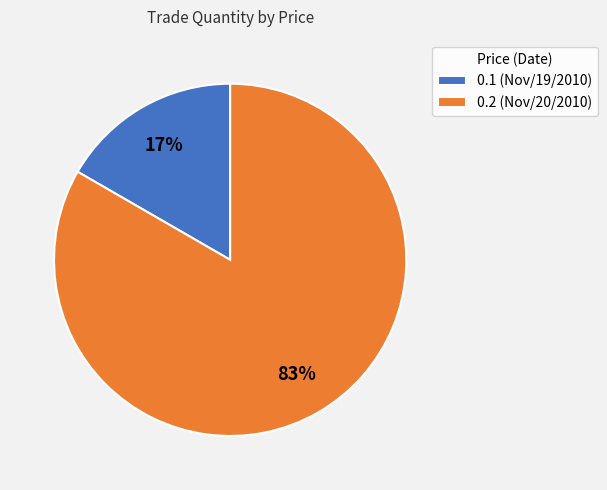

What is the majority slice?

0.2 (Nov/20/2010)